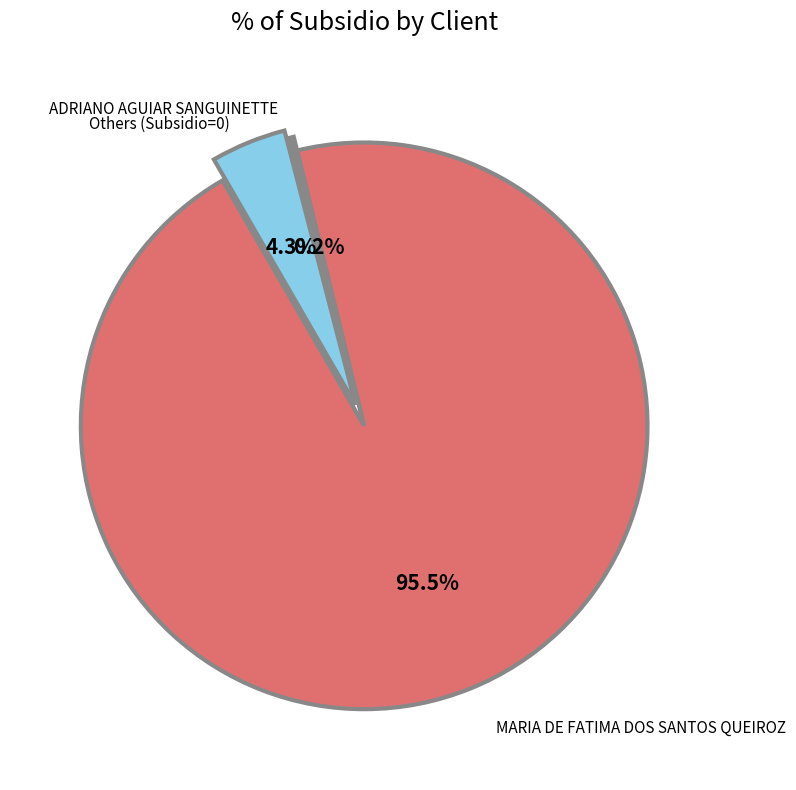

Does any single category account for the majority?

Yes